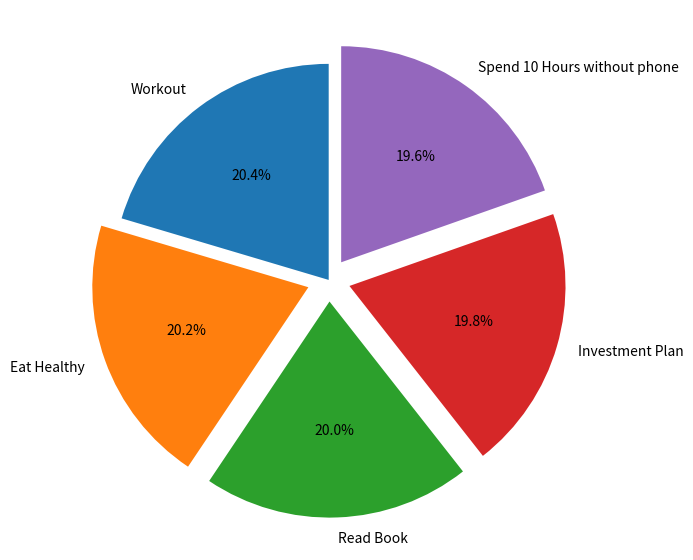

How many segments does this pie chart have?

5